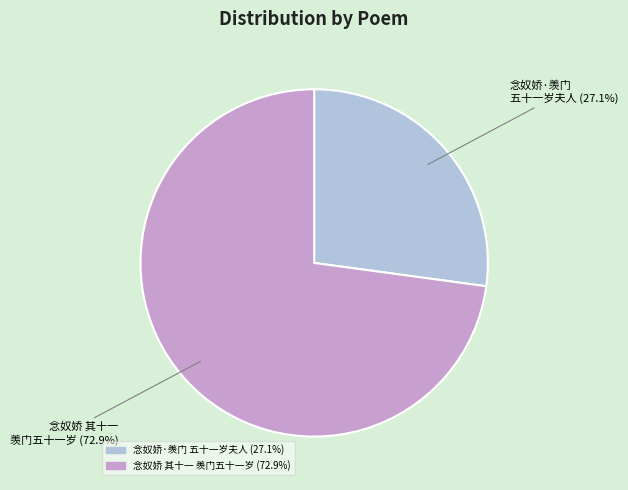

Is there a majority slice in this chart?

Yes